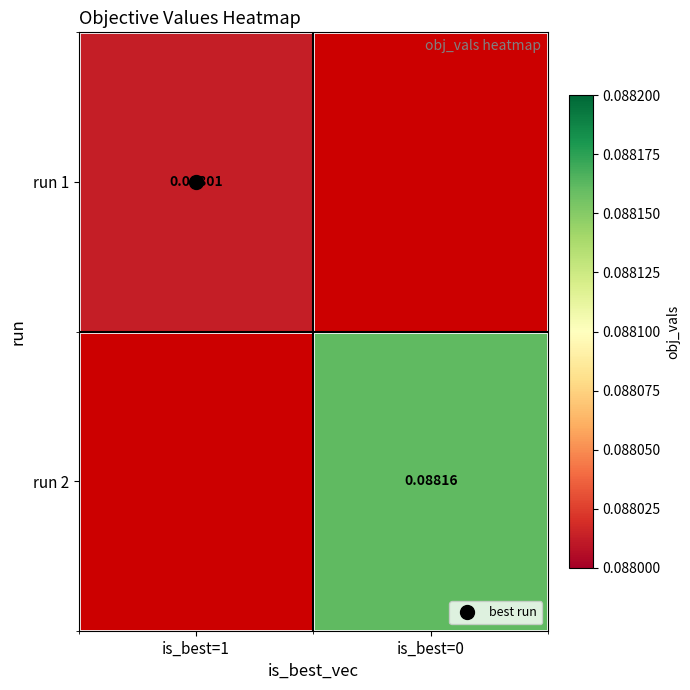

Which series has the largest range (max minus min)?

run 1